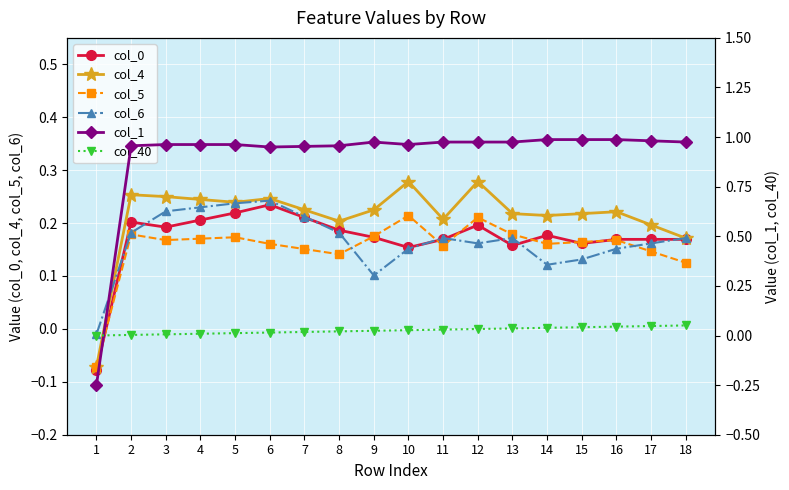

Rank the series by their maximum value, from lowest to highest.

col_40, col_5, col_0, col_6, col_4, col_1